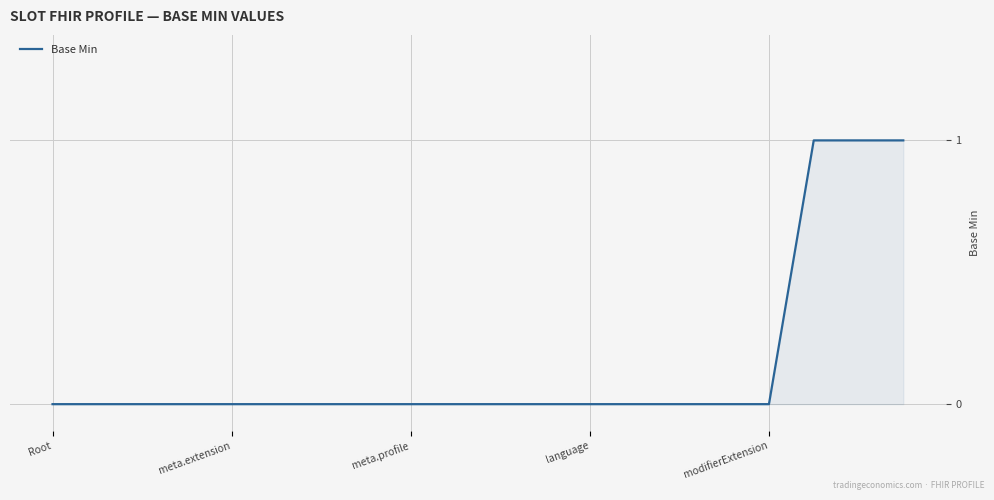

Count the values in the range 0 to 1.

20